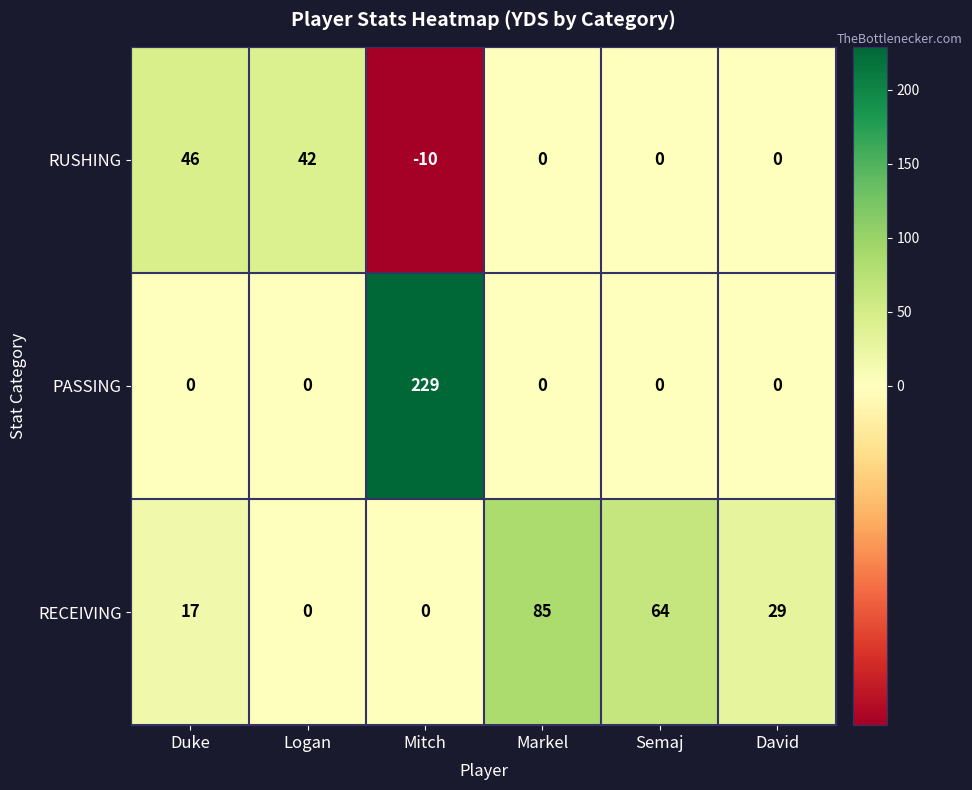

What is the sum of all PASSING values?

229